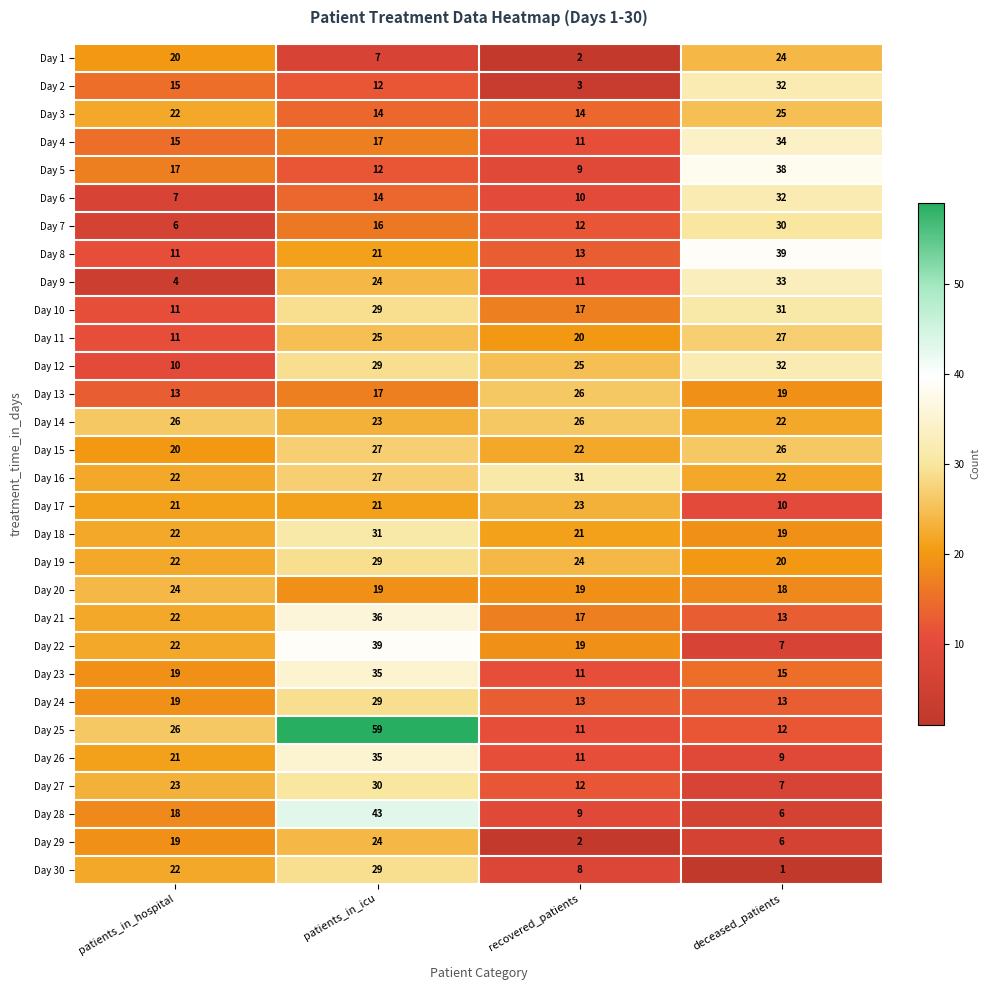

What is the total value across all series at patients_in_hospital?

530